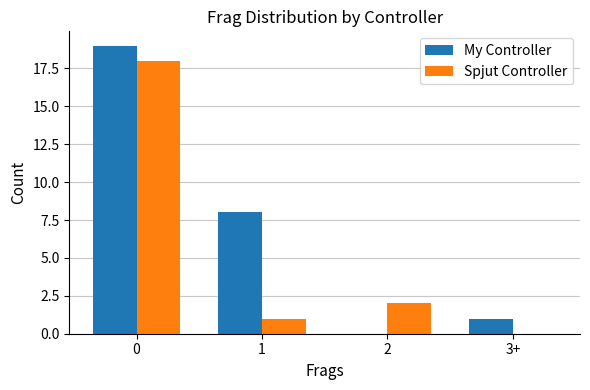

Is the value of Spjut Controller at 3+ greater than the value of My Controller at 1?

No